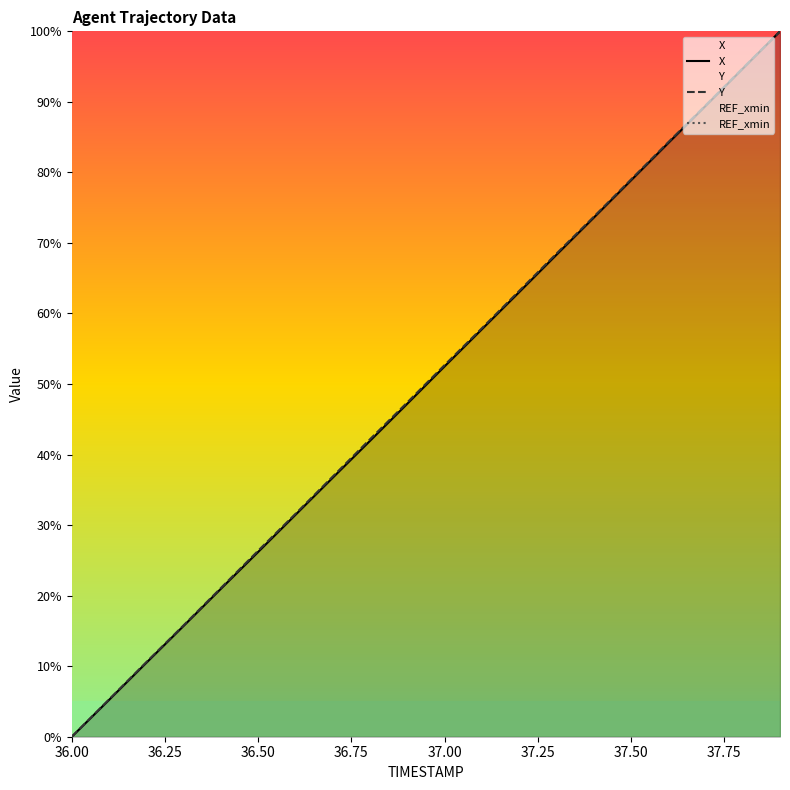

What is the maximum value for Y?

100.0